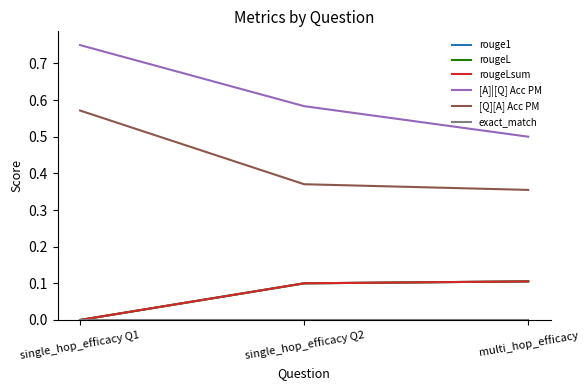

At which label does exact_match reach its peak?

single_hop_efficacy Q1